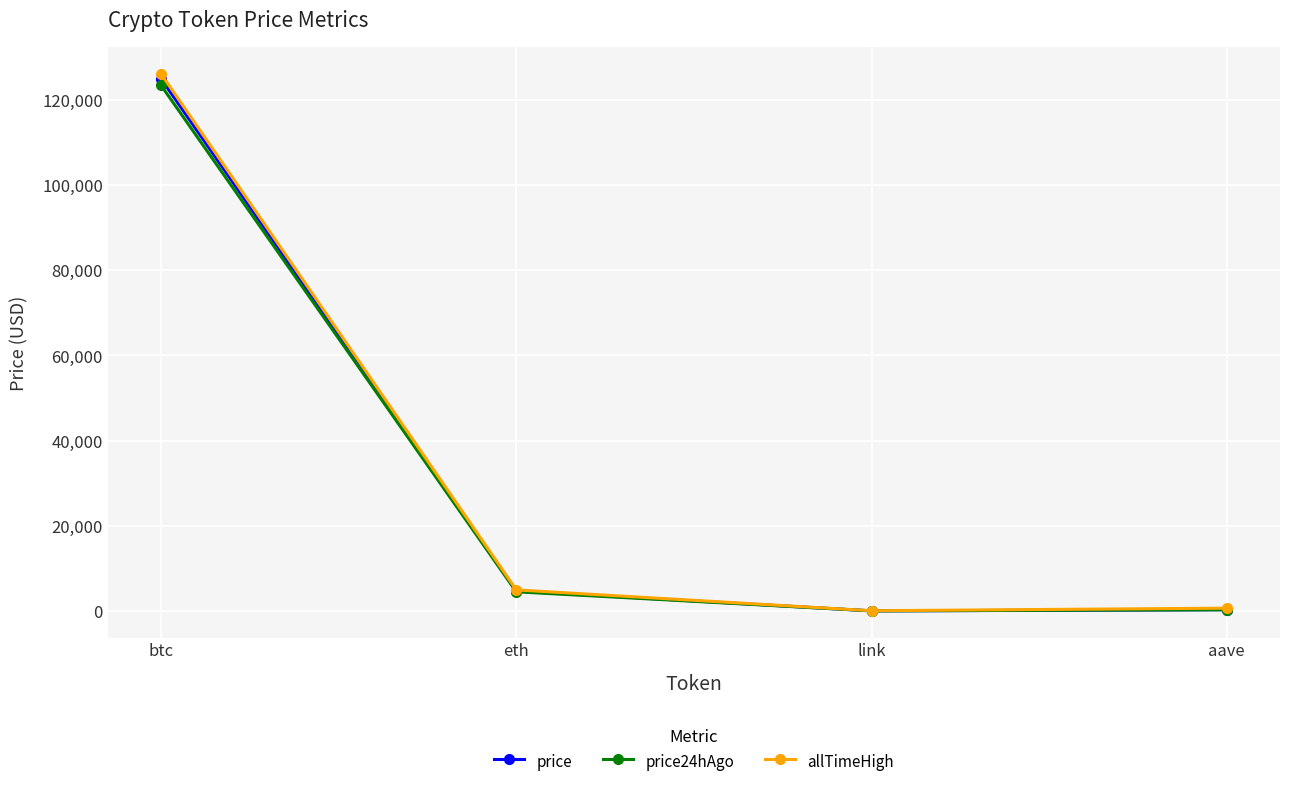

True or false: price has more than 1 interior local peaks.

False